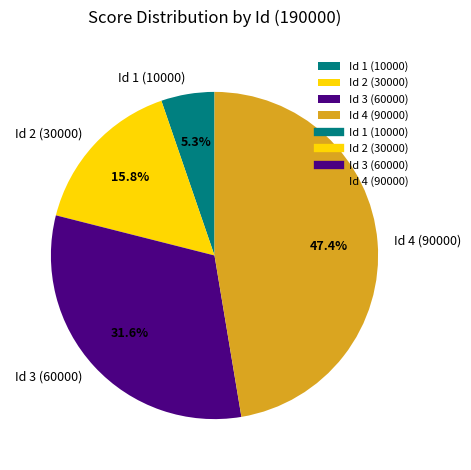

What is the largest slice in the pie chart?

Id 4 (90000)